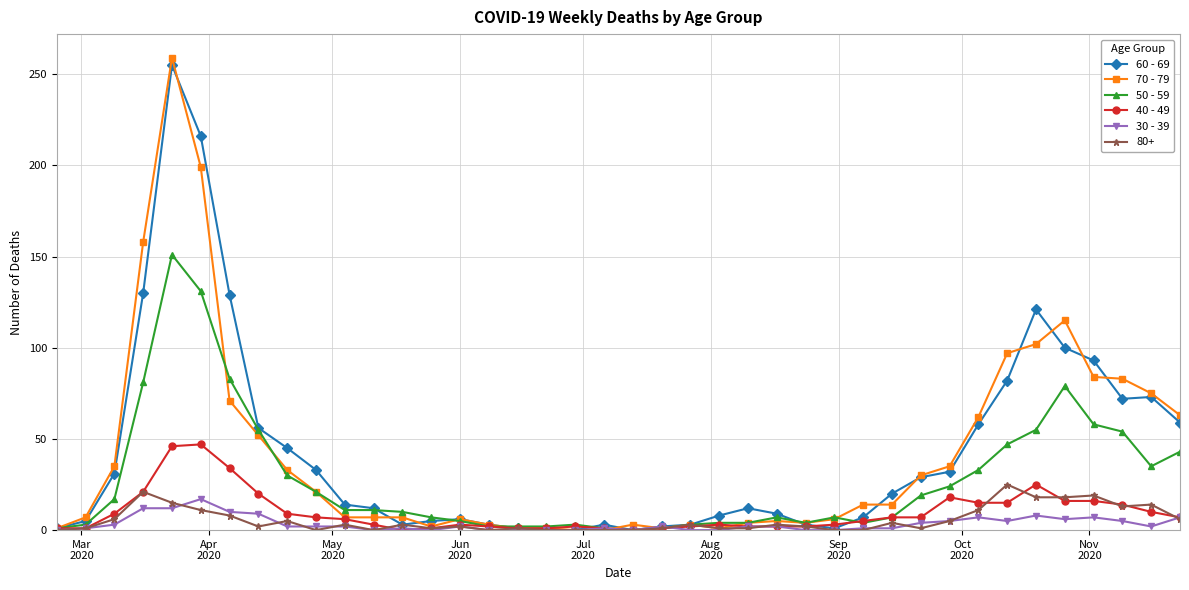

How many categories are shown in the chart?

40